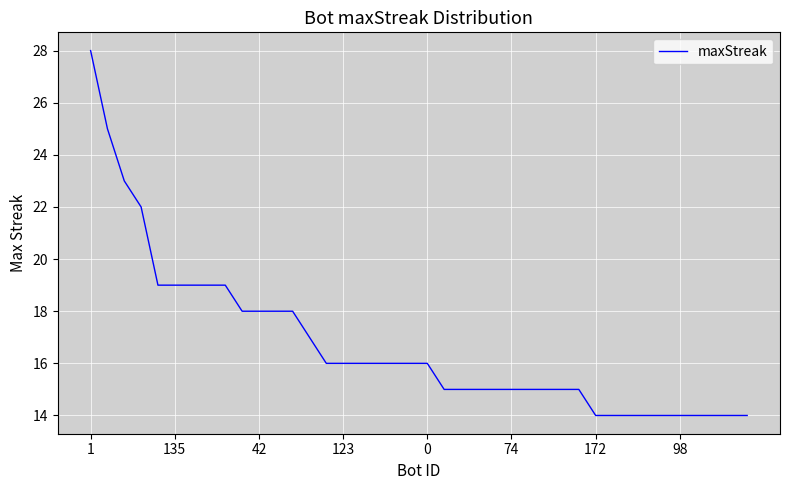

What is the difference between the maximum and minimum values?

14